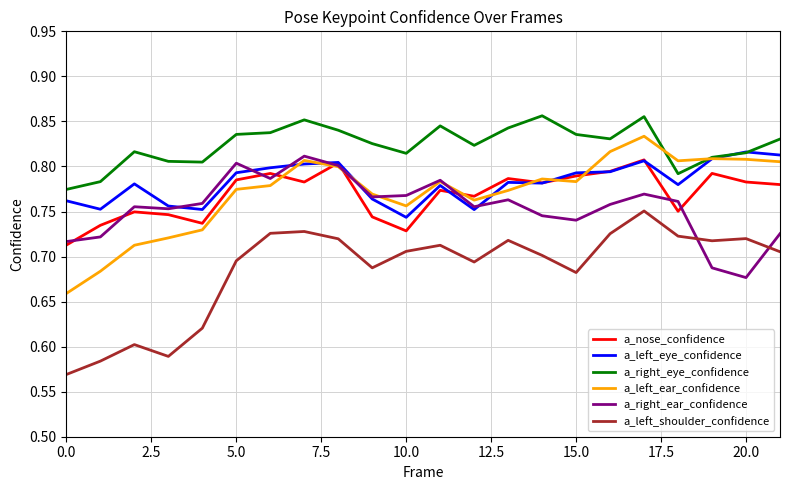

Is this an area chart (filled region under the line)?

No